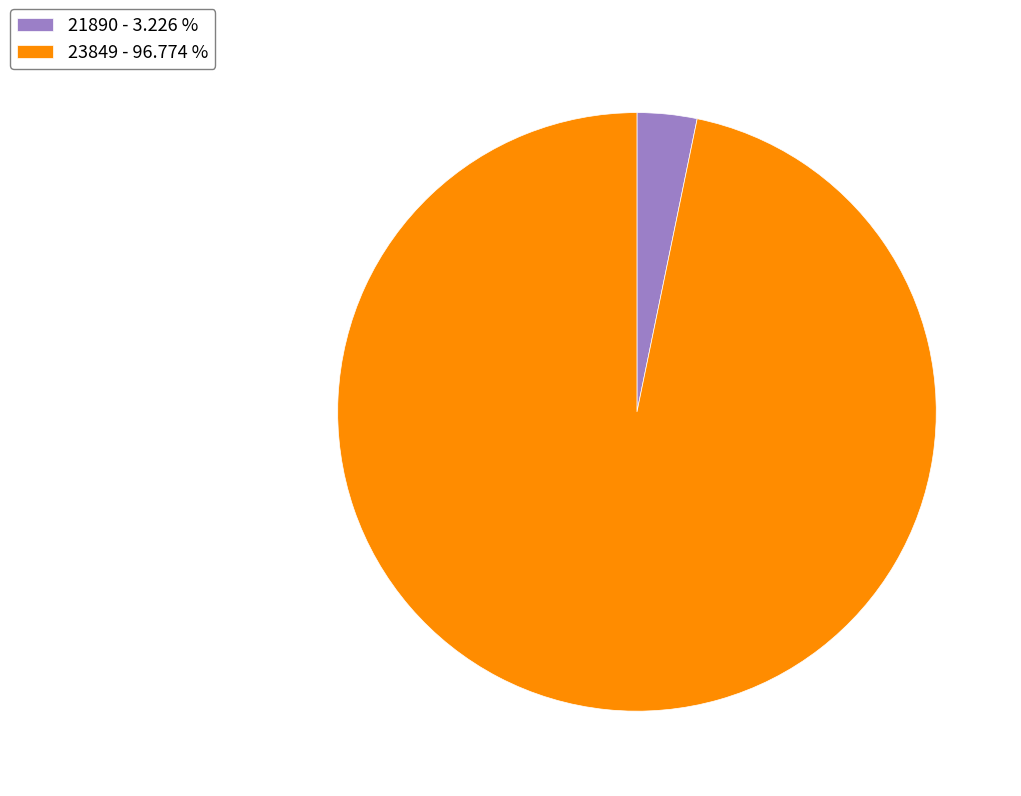

Which category has the smallest portion of the pie?

21890